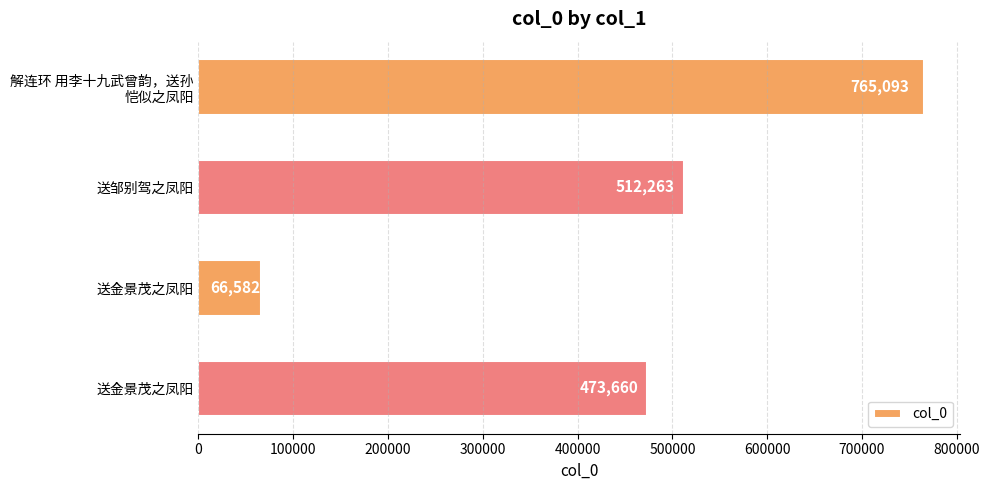

How many categories are shown in the chart?

4